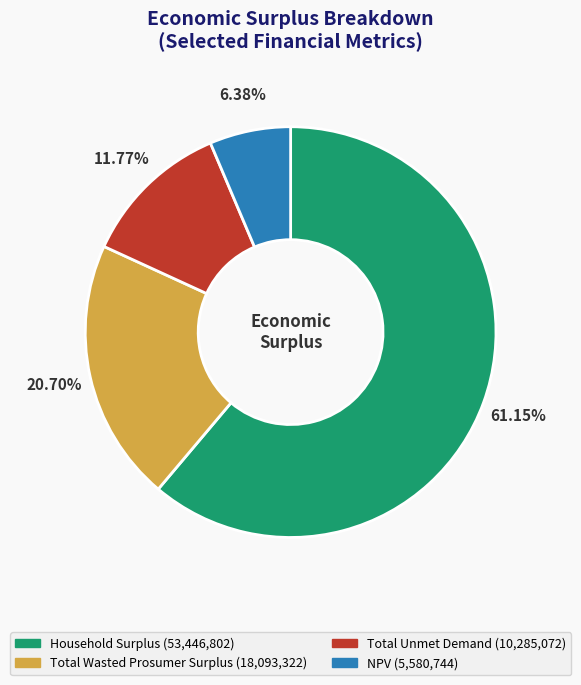

How much of the chart is everything except NPV?

93.6%